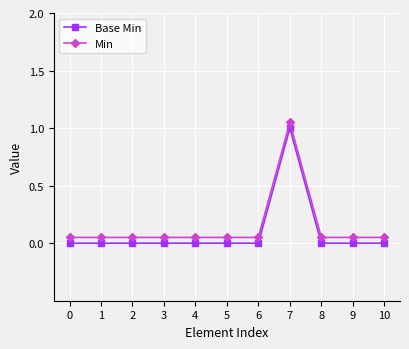

At which category is the sum across all series the highest?

7